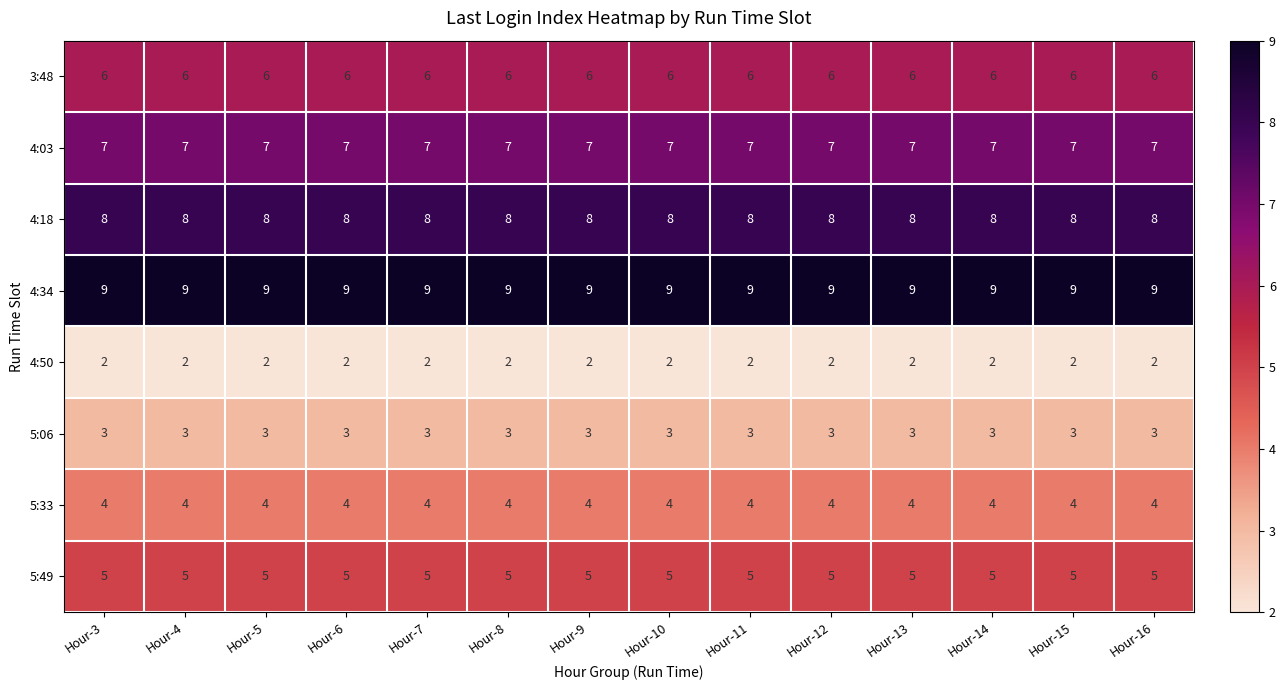

What is the greatest value displayed?

9